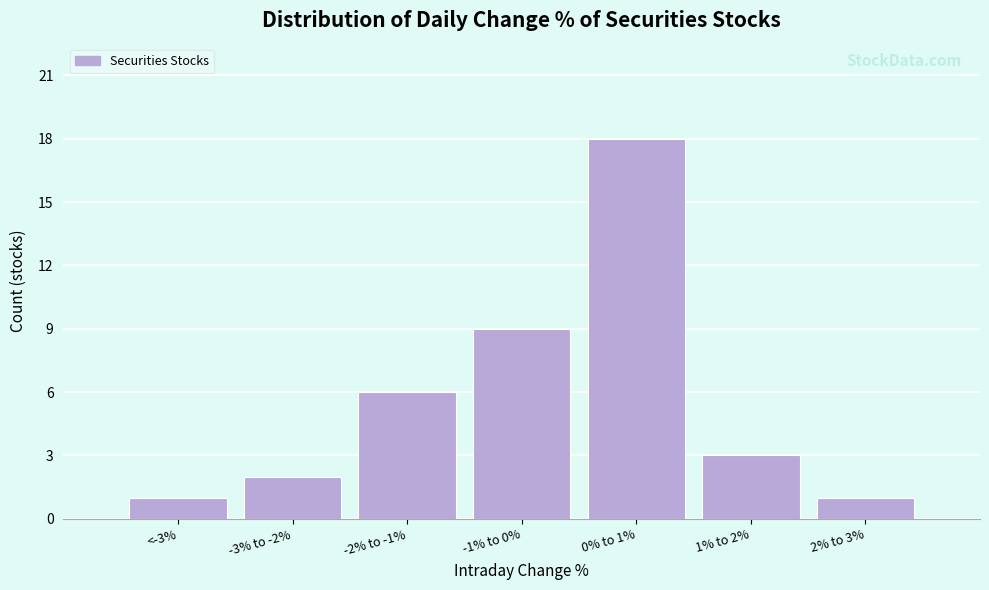

Reading right to left, extract all data points from this chart.

1	3	18	9	6	2	1